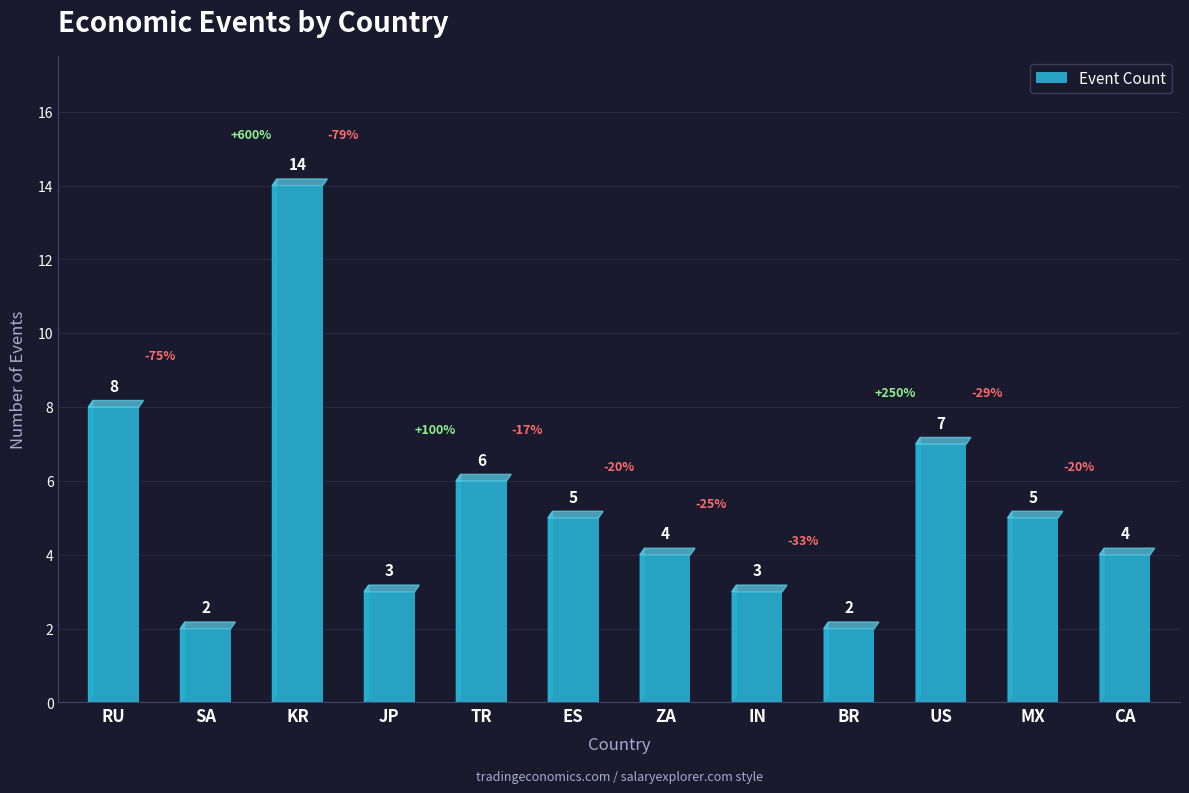

Reading right to left, what are all the values shown in this chart?

CA=4	MX=5	US=7	BR=2	IN=3	ZA=4	ES=5	TR=6	JP=3	KR=14	SA=2	RU=8